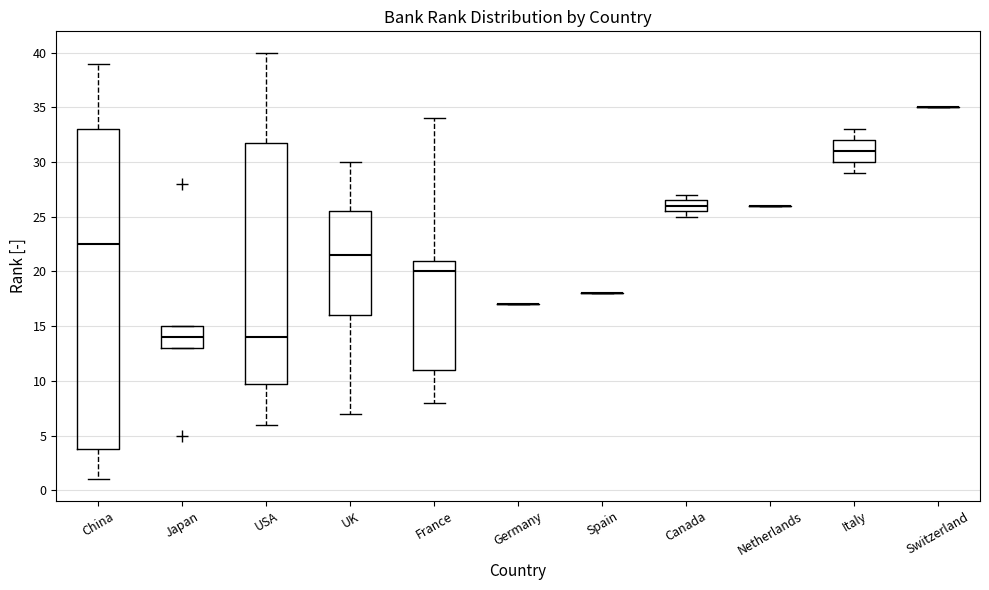

Comparing the boxes themselves (not the whiskers), which one is the tallest?

China